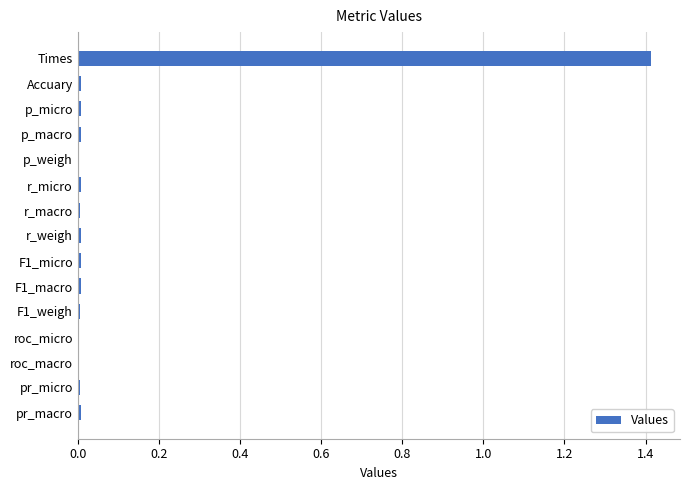

Which category has the highest value across all series?

Times